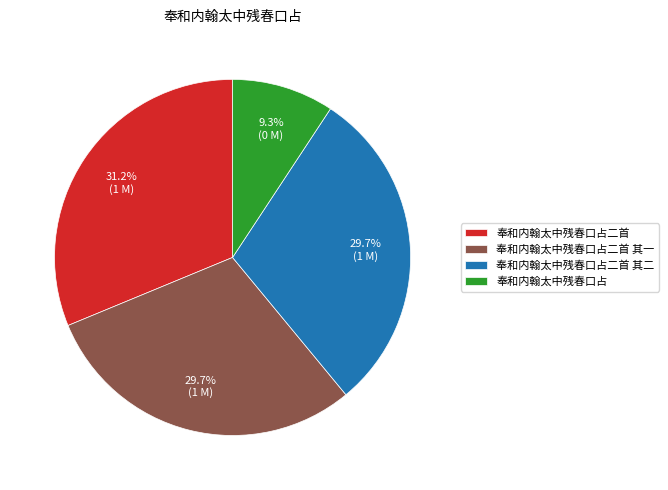

True or false: 奉和内翰太中残春口占二首 其一 accounts for 41% of the total.

False